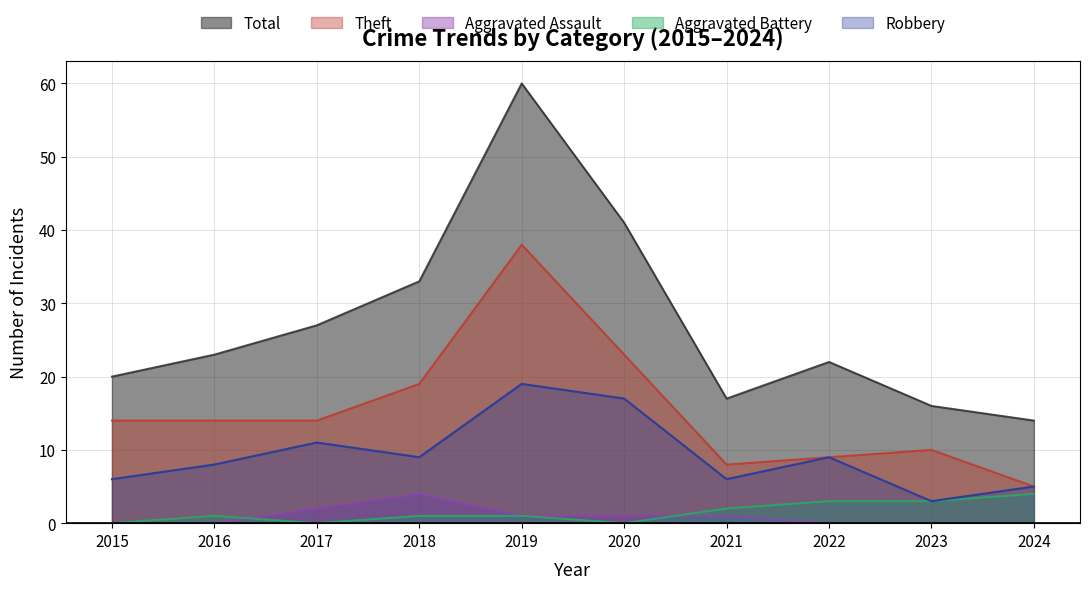

Between 2016 and 2019, which series saw the biggest shift?

Total